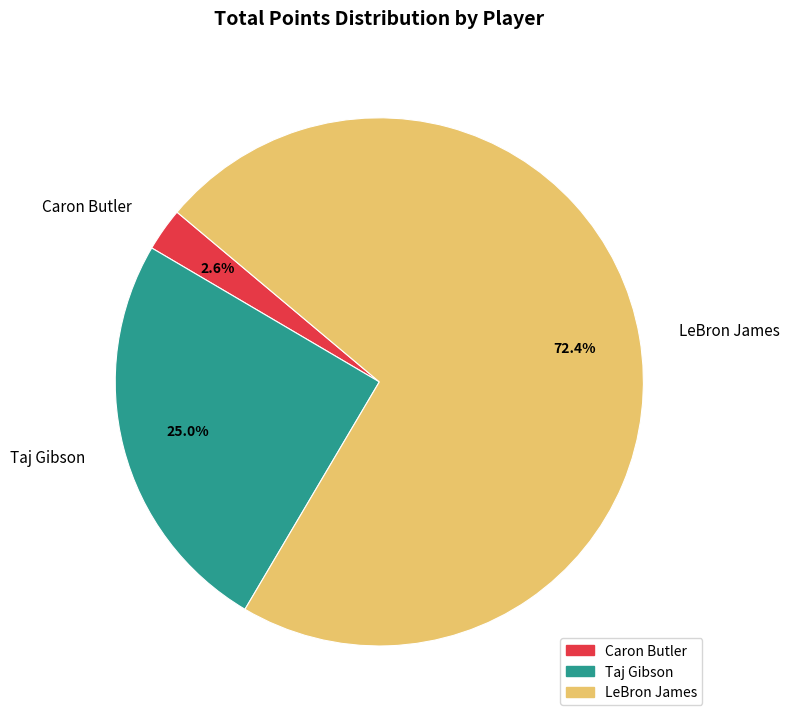

True or false: LeBron James accounts for 87% of the total.

False